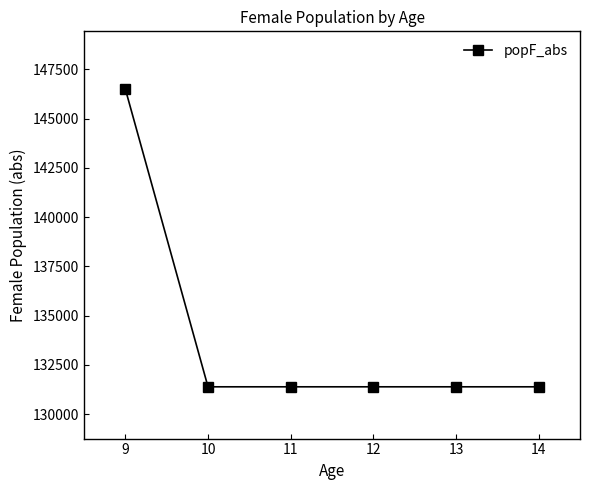

Between 9 and 10, which is larger?

9